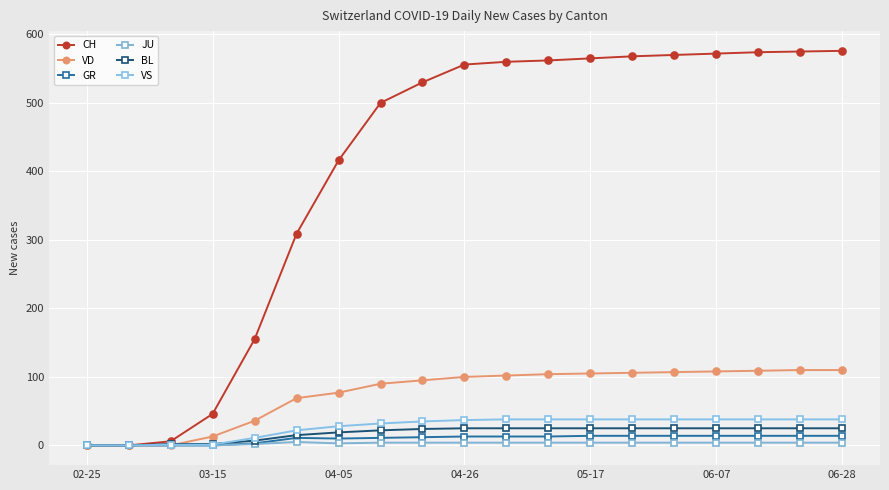

Is this an area chart (filled region under the line)?

No